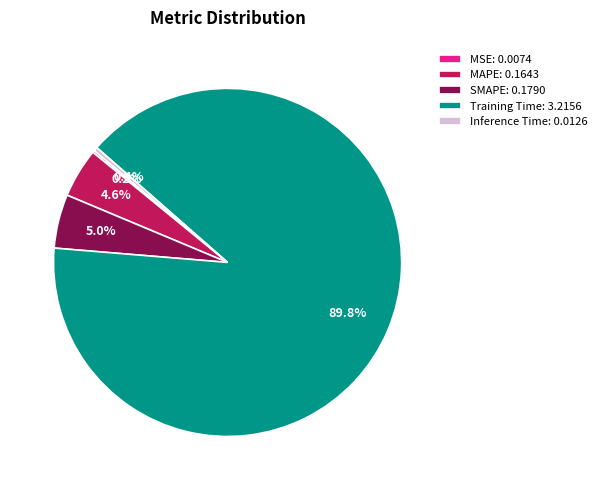

Is Training Time: 3.2156 the majority of the pie?

Yes